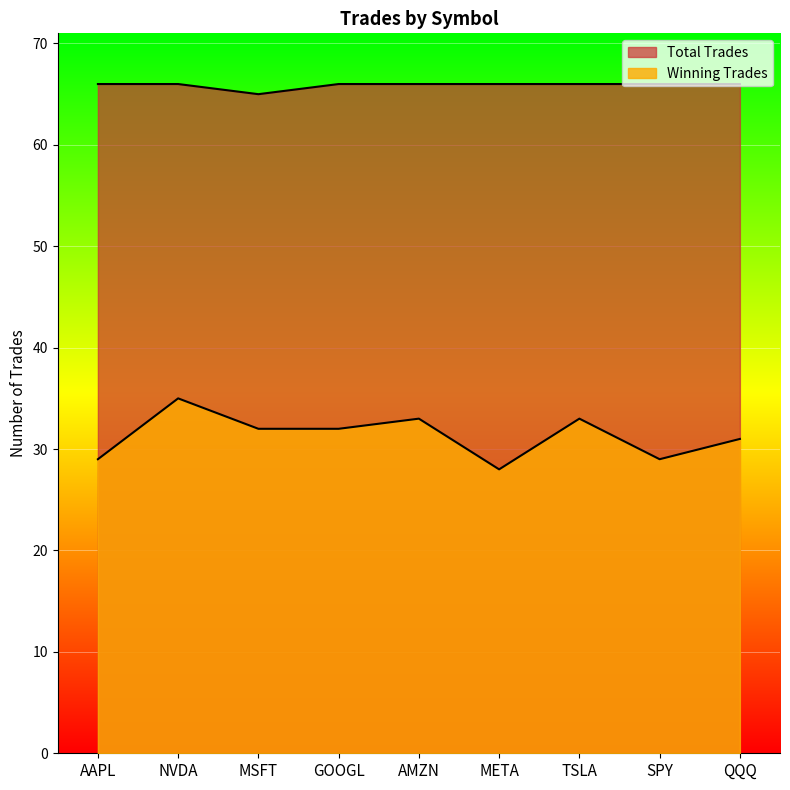

What is the average value of the Winning Trades series?

31